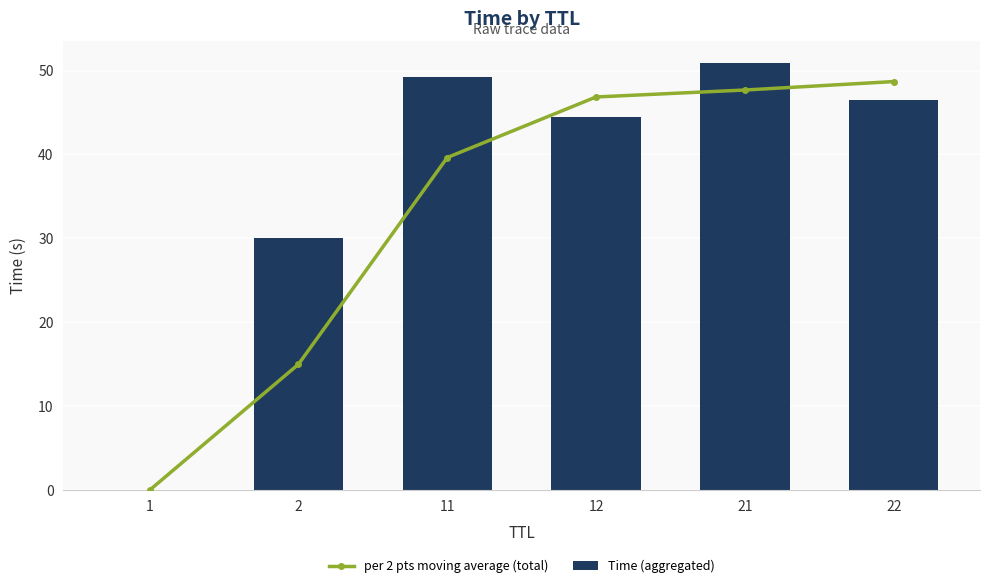

Which label corresponds to the smallest value in the chart?

1